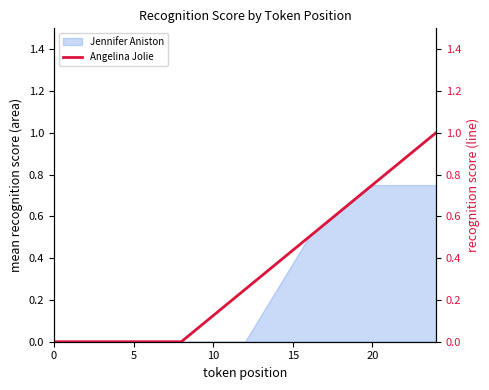

What is the label of the 3rd point from the right?

20